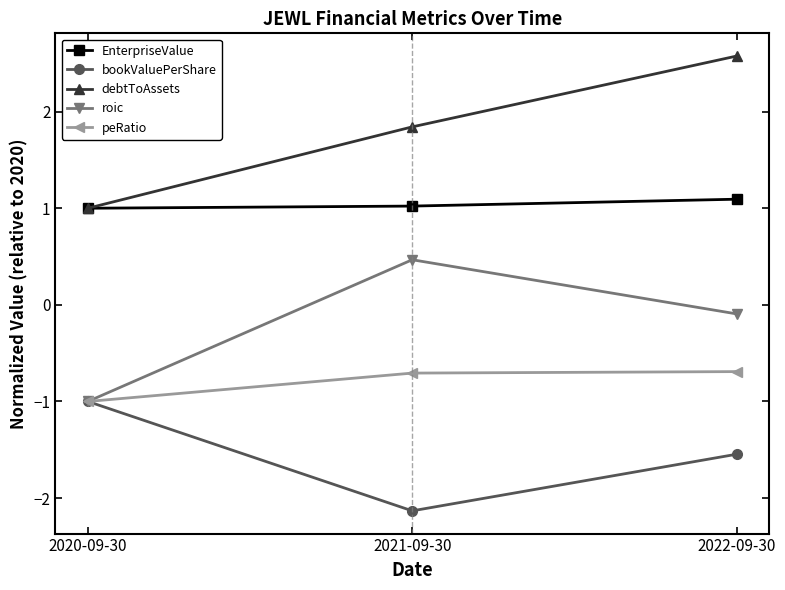

List the series in order of their peak value, lowest first.

bookValuePerShare, peRatio, roic, EnterpriseValue, debtToAssets